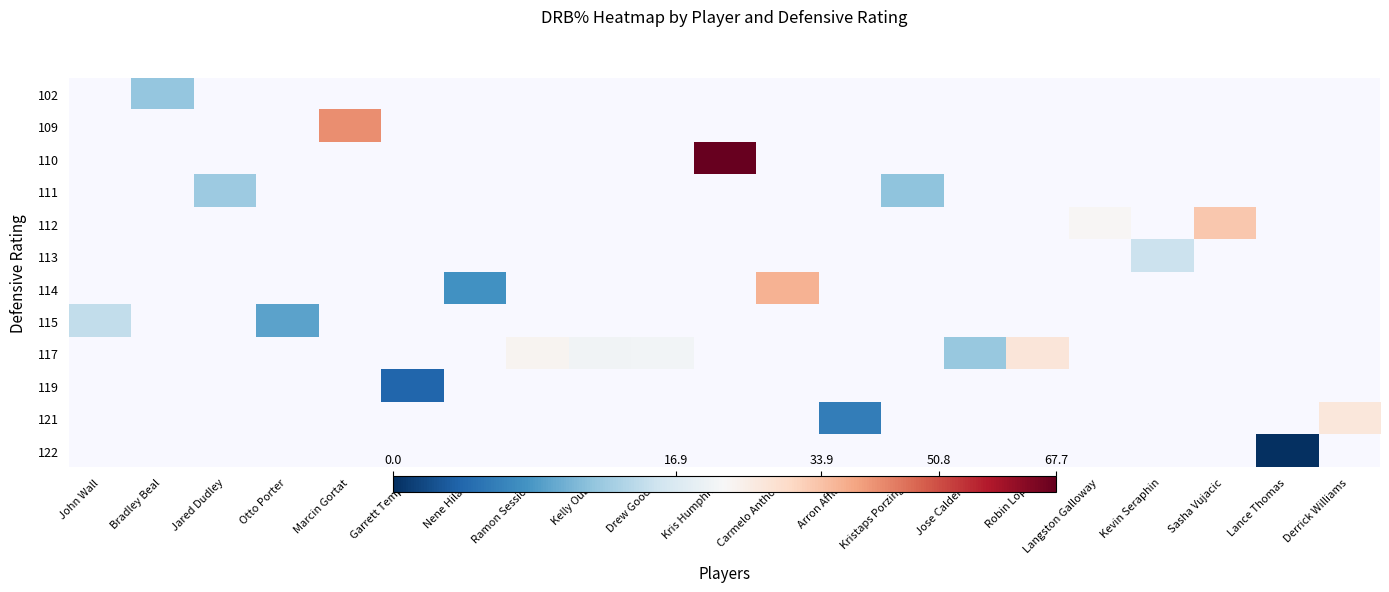

Between Otto Porter and Kevin Seraphin, which is larger?

Kevin Seraphin